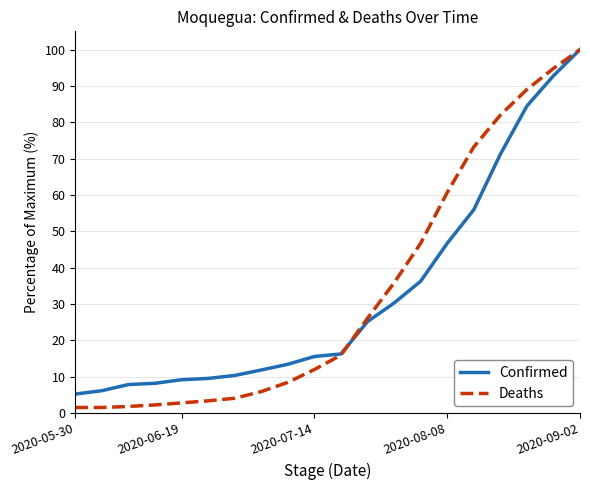

What is the maximum value for Confirmed?

100.0